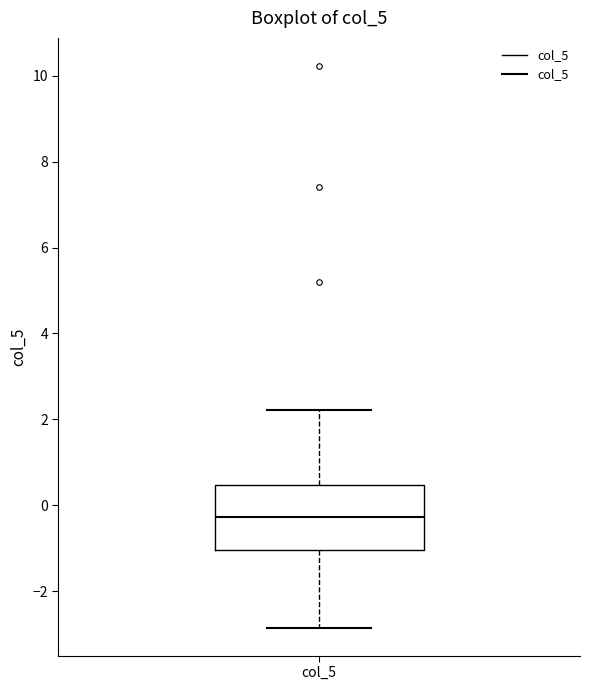

Read this box plot against the y-axis: the position of the median line, the range covered by the box, and the ends of both whiskers. The values are not printed on the chart, so give them approximately, as read against the axis.

median -0.2, box -1.0 to 0.4, whiskers -2.8 to 2.2